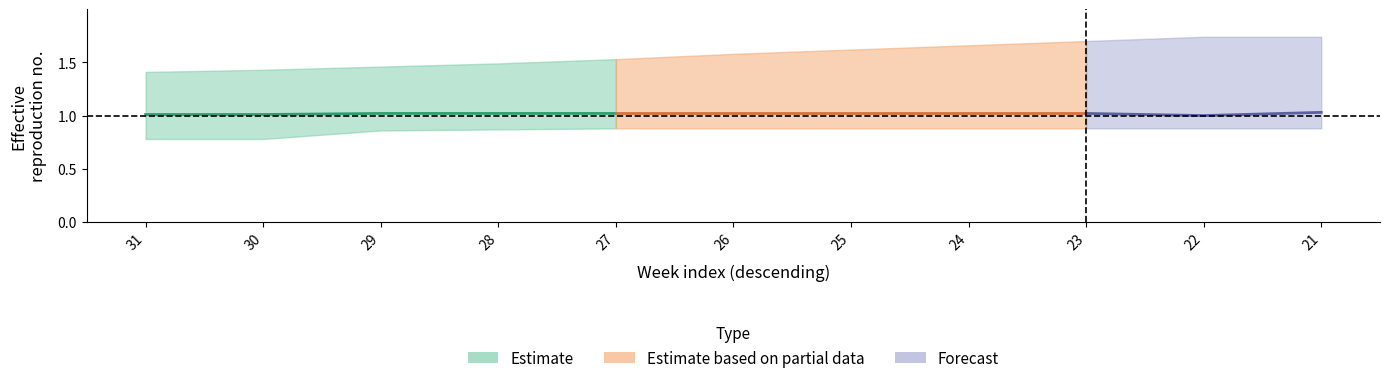

At which label does low reach its peak?

27